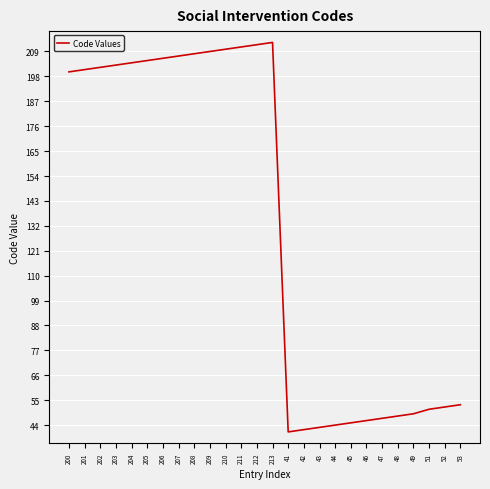

Approximately how many times larger is the value at 213 compared to 49?

4.3